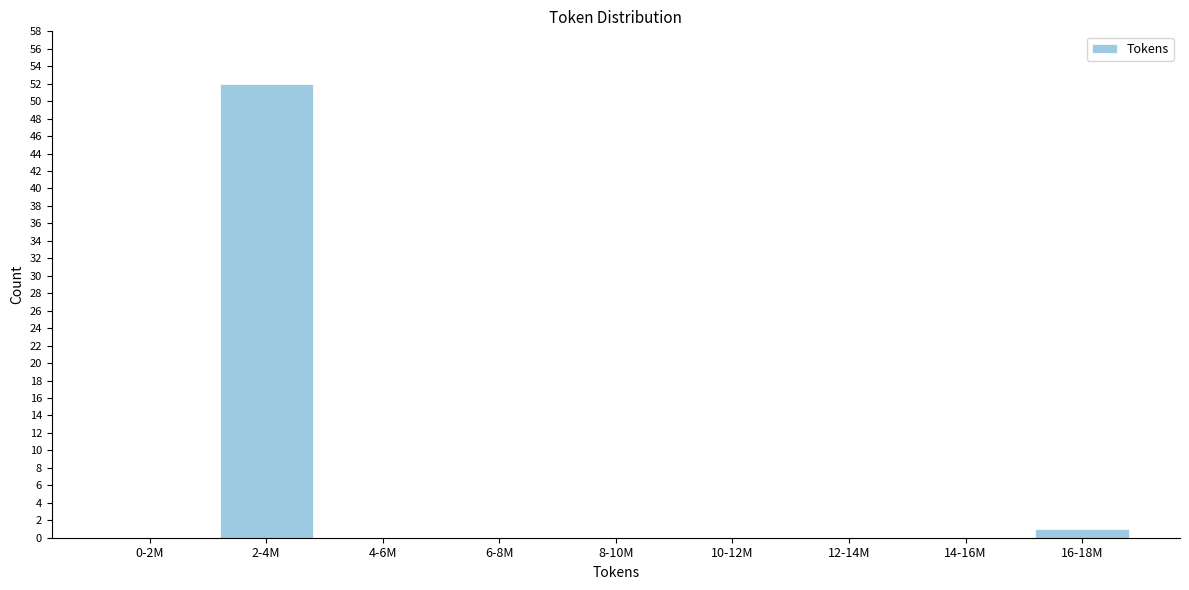

Reading right to left, list all the values displayed in this chart.

16-18M=1	14-16M=0	12-14M=0	10-12M=0	8-10M=0	6-8M=0	4-6M=0	2-4M=52	0-2M=0